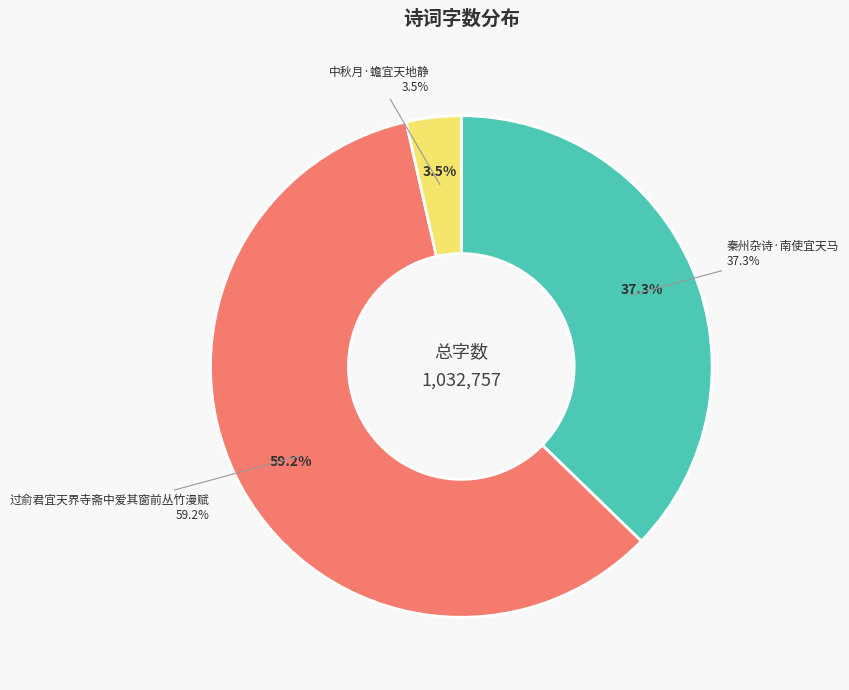

To the nearest percent, what is the average slice percentage?

33%